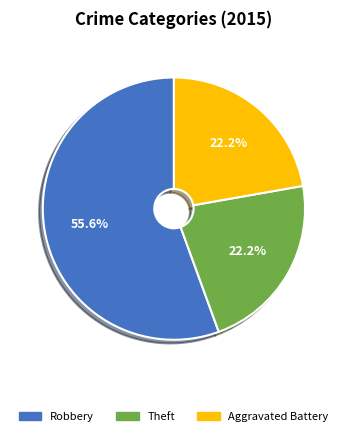

What is the largest slice in the pie chart?

Robbery